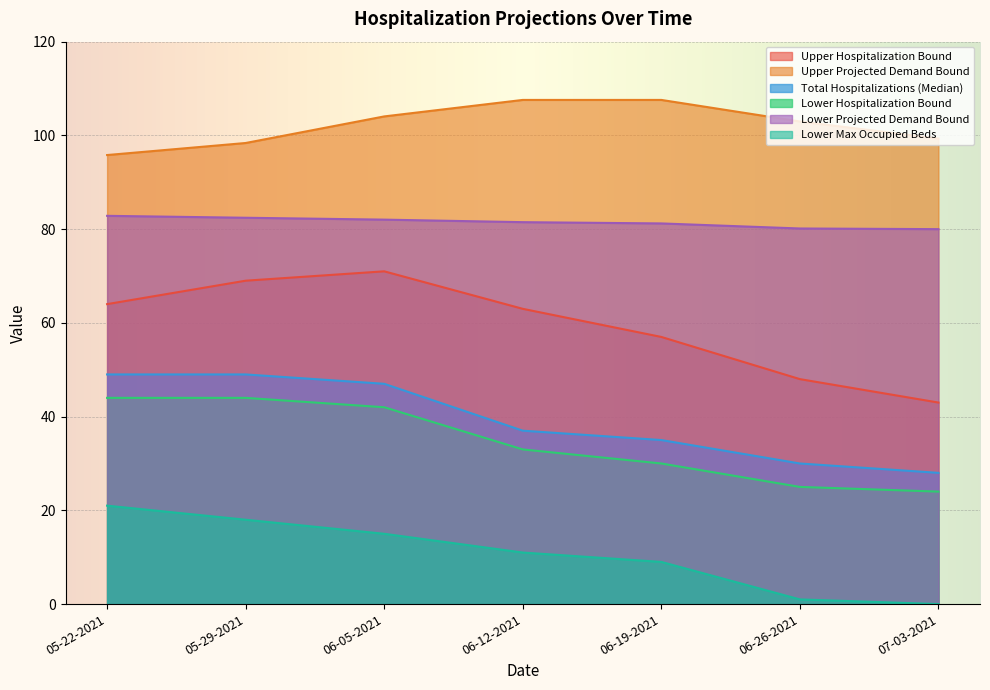

What is the total value across all series at 06-12-2021?

333.1